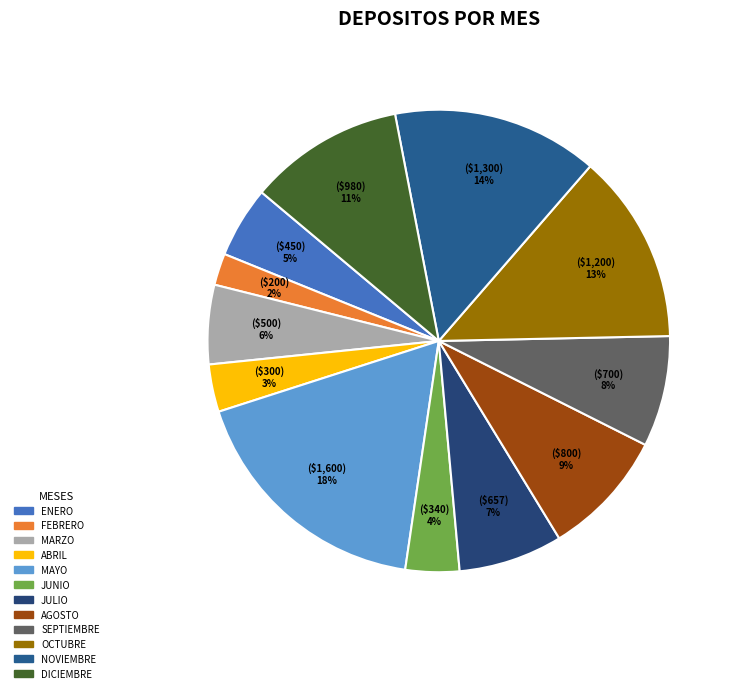

Between MAYO and DICIEMBRE, which is larger?

MAYO